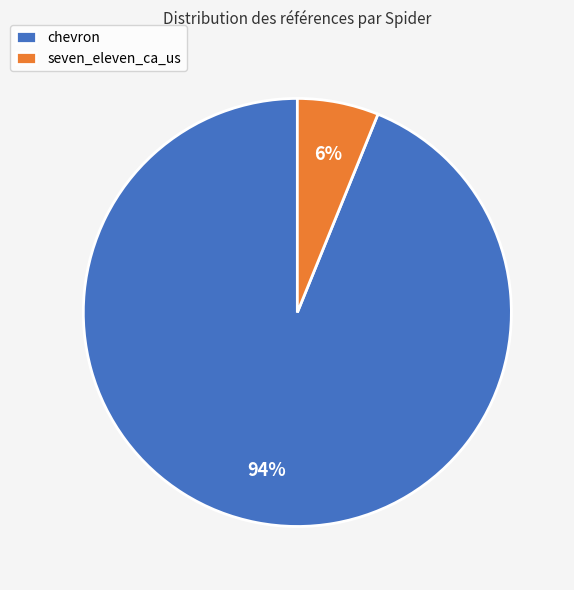

Which has a higher value, seven_eleven_ca_us or chevron?

chevron